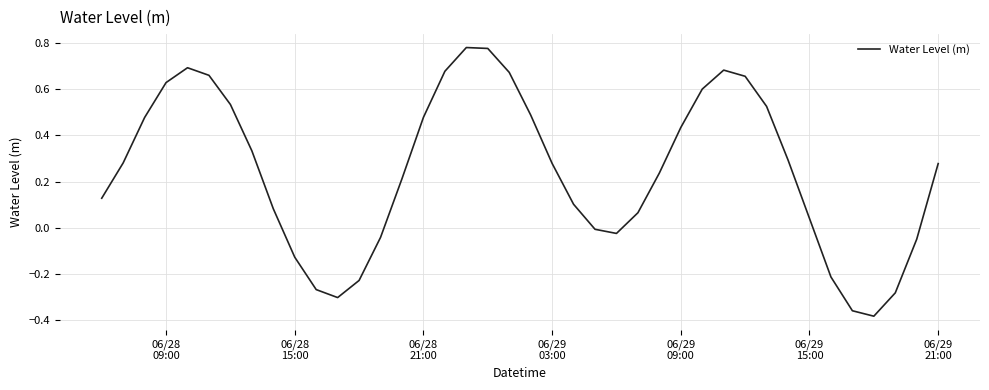

What is the difference between the maximum and minimum values?

1.2